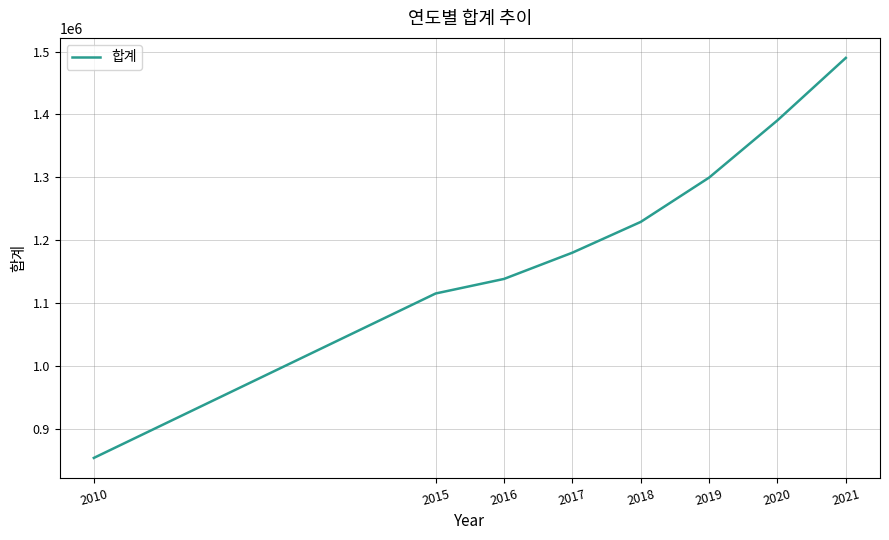

What is the maximum value shown in the chart?

1489893